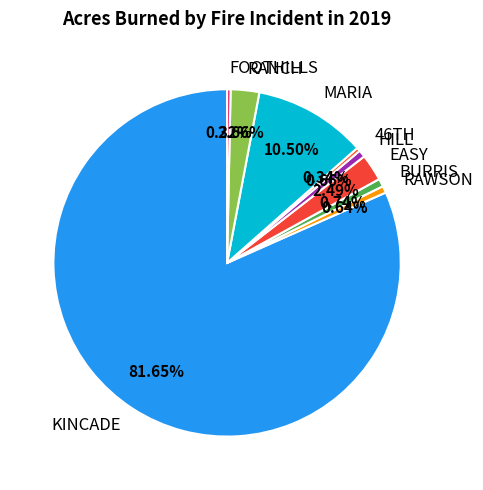

To the nearest percent, what is the difference between the KINCADE and RANCH slice percentages?

79%